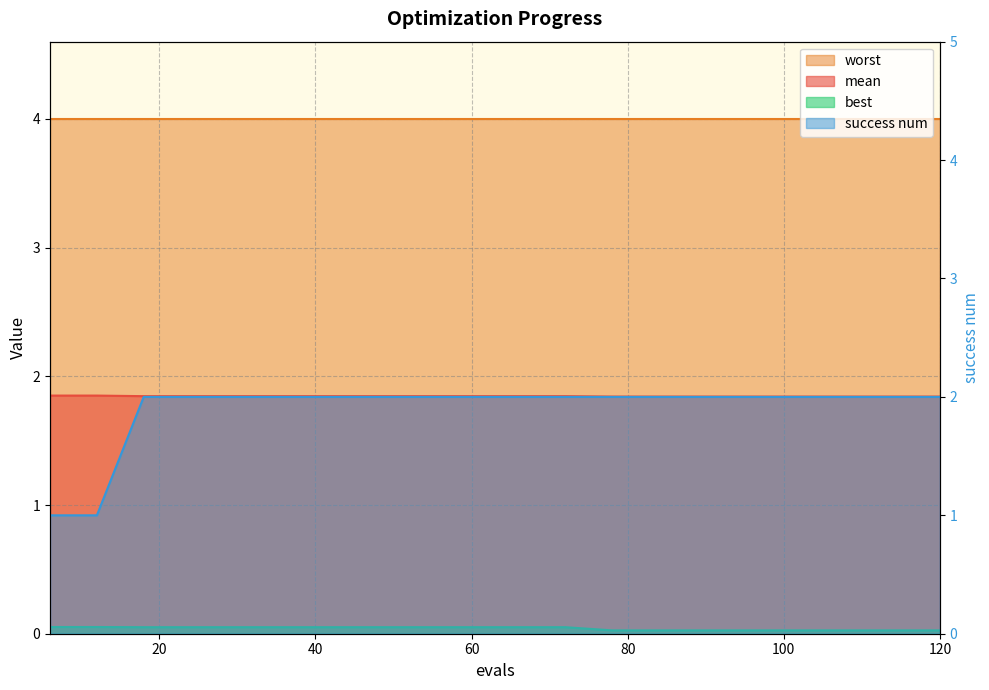

What is the sum of all best values?

0.8